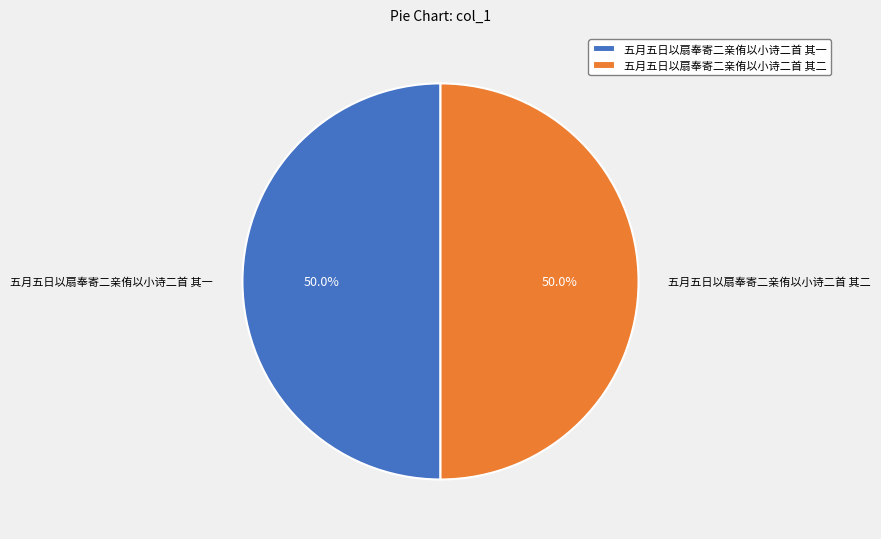

What portion of the pie excludes 五月五日以扇奉寄二亲侑以小诗二首 其一?

50.0%